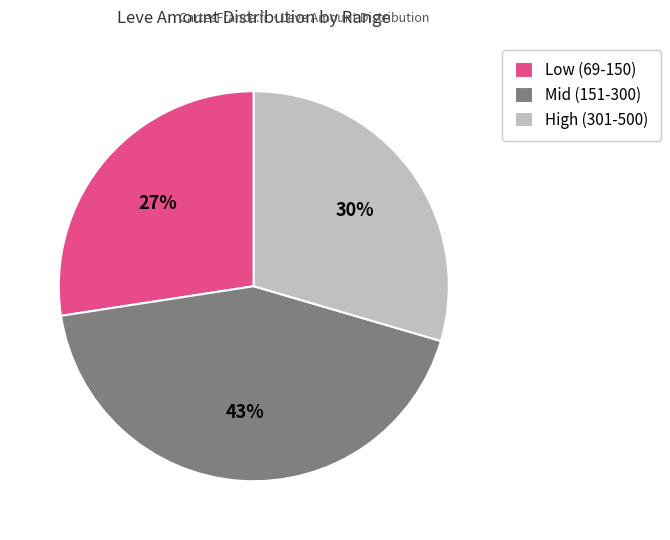

Rank the categories by value from lowest to highest.

Low (69-150), High (301-500), Mid (151-300)